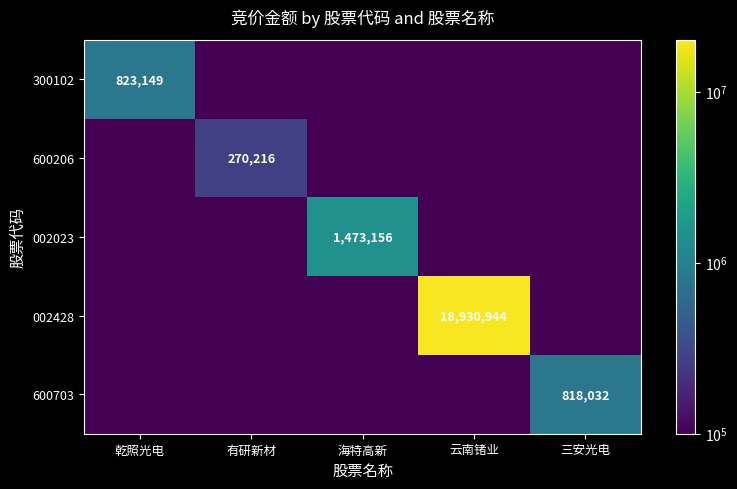

True or false: 600206 has a value of 270216 at 有研新材.

True